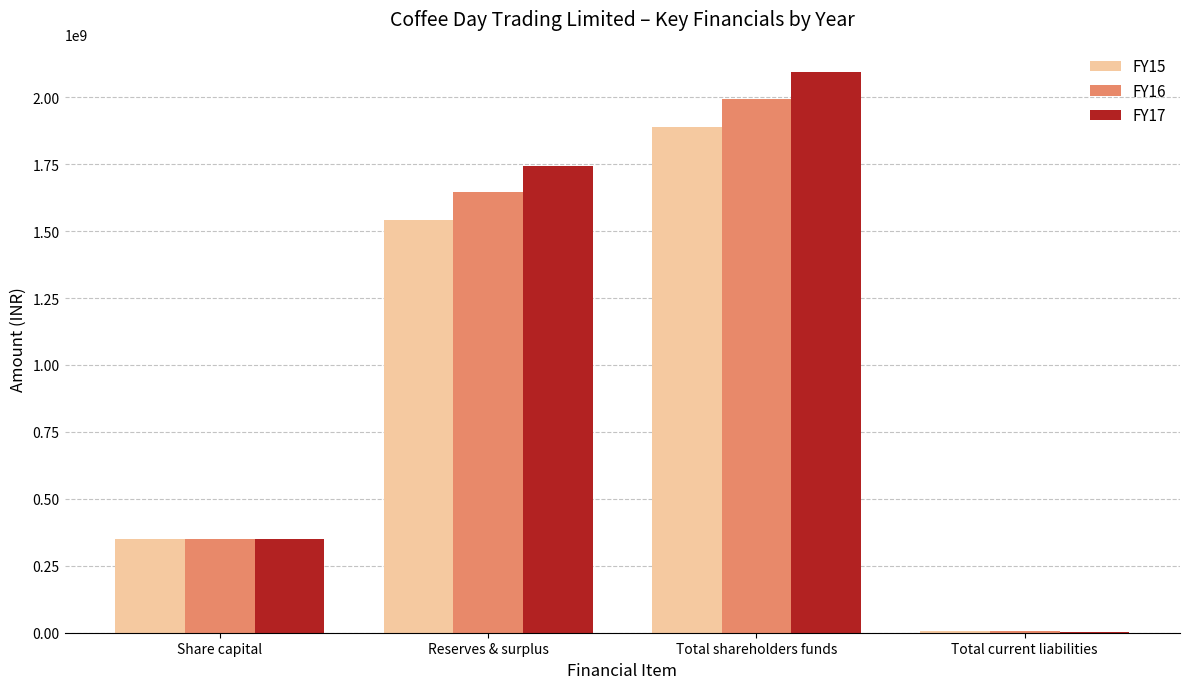

How many data points does each series have?

4